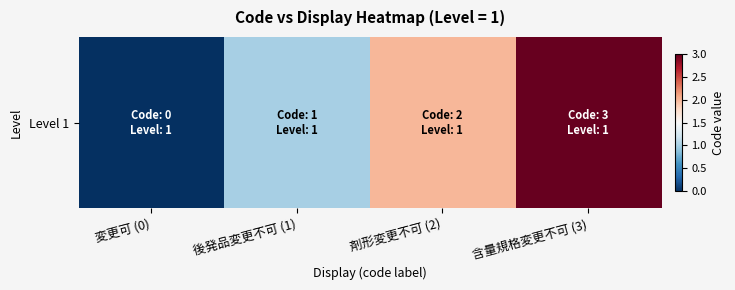

What is the change in value from 後発品変更不可 (1) to 含量規格変更不可 (3)?

+2